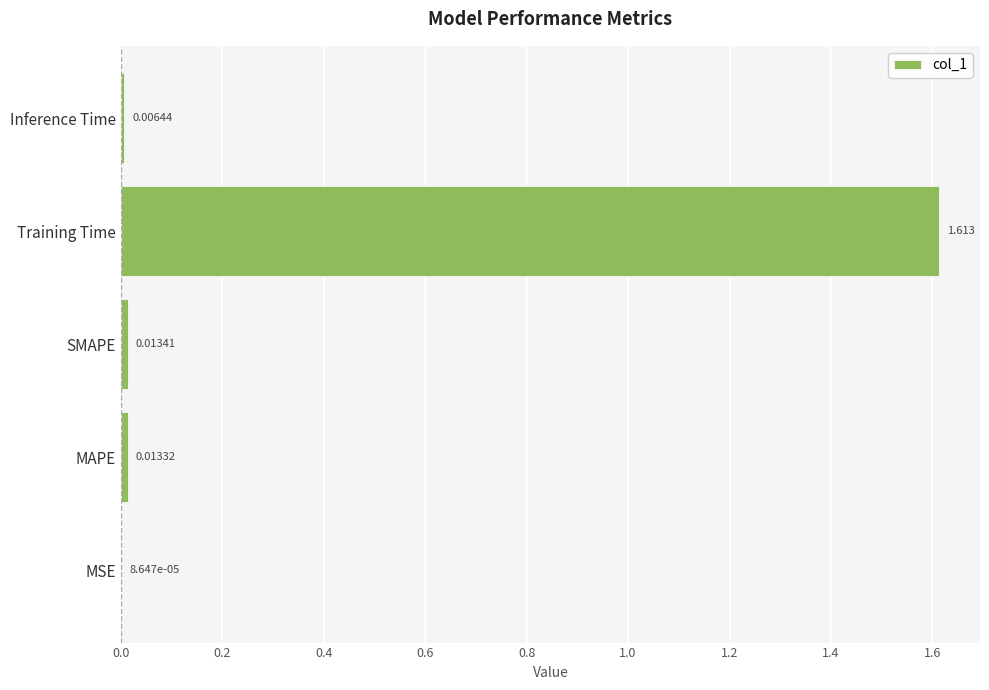

At which category does the chart reach its peak across all series?

Training Time